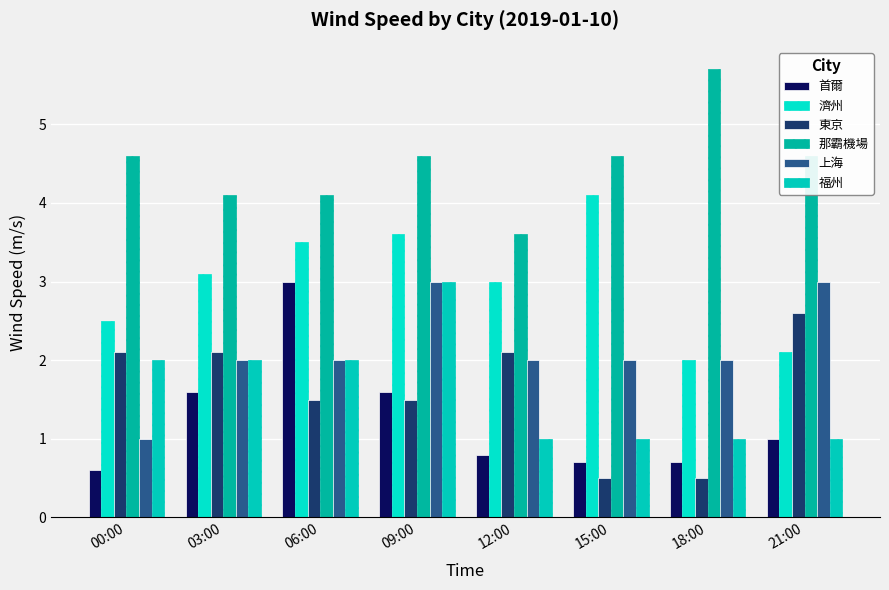

How many data points in 東京 are less than 2?

4